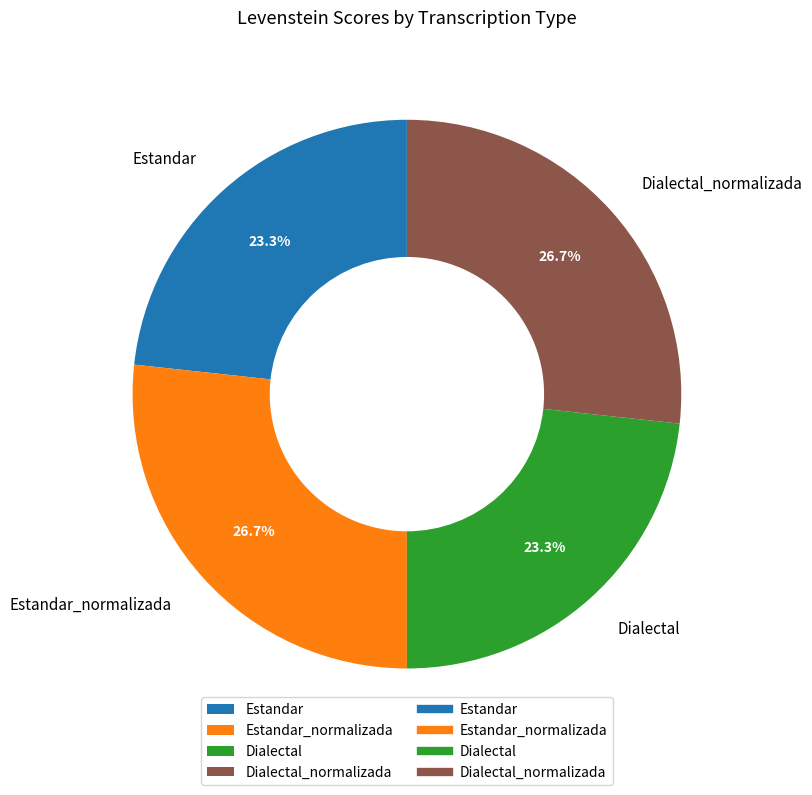

Count the number of slices in the pie.

4